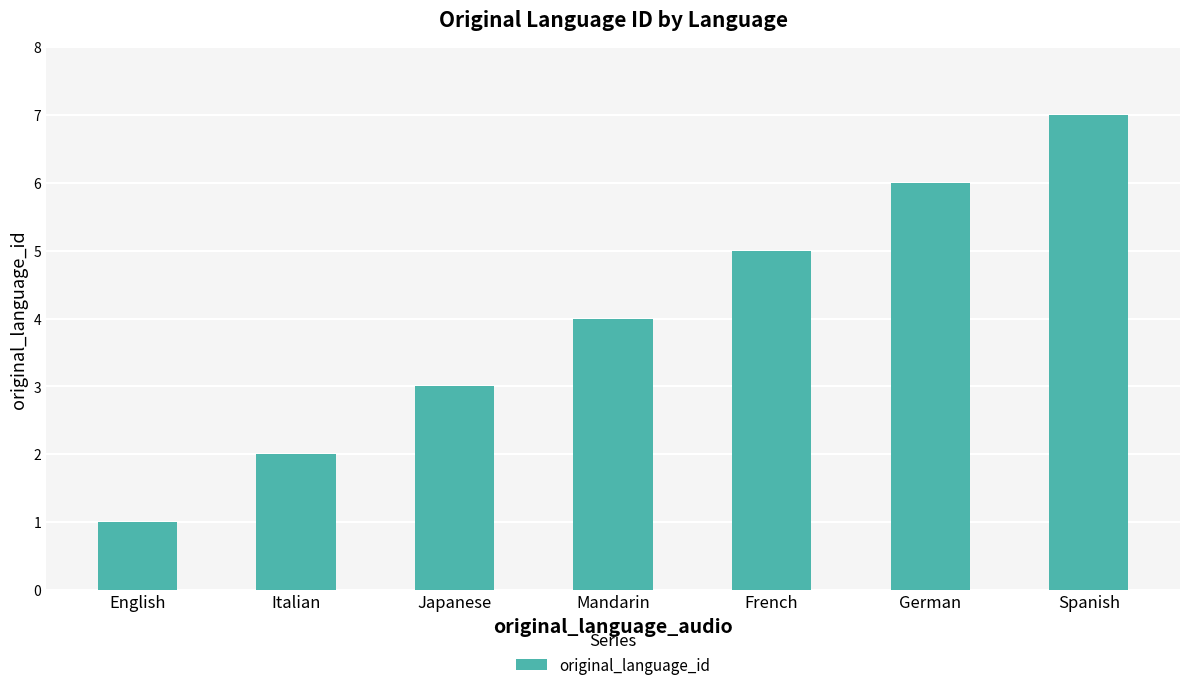

Is it true that the value at French is 7?

False